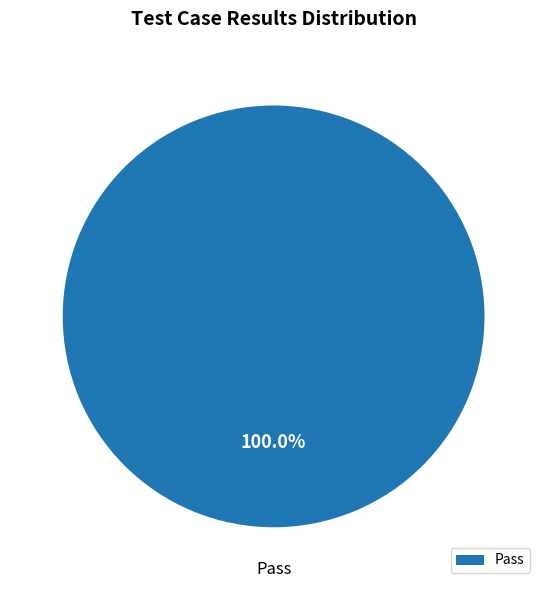

Which category accounts for the majority?

Pass